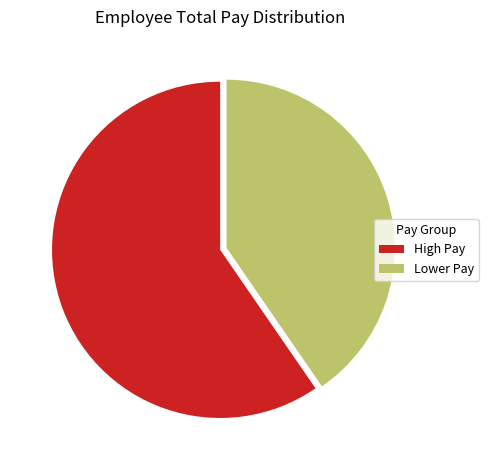

Rank the categories by value from lowest to highest.

Lower Pay, High Pay